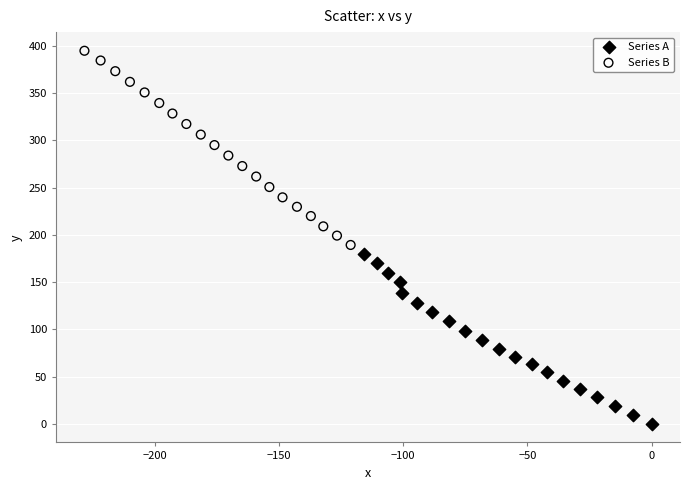

Which series has the widest spread of Y values?

Series B